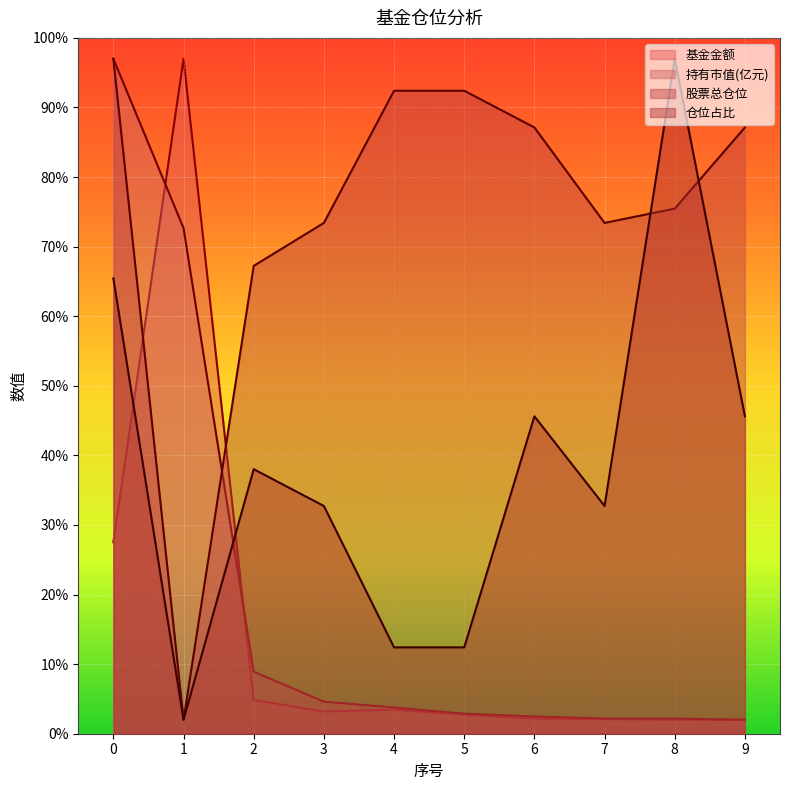

True or false: 仓位占比 has a value of 32.7 at 7.

True